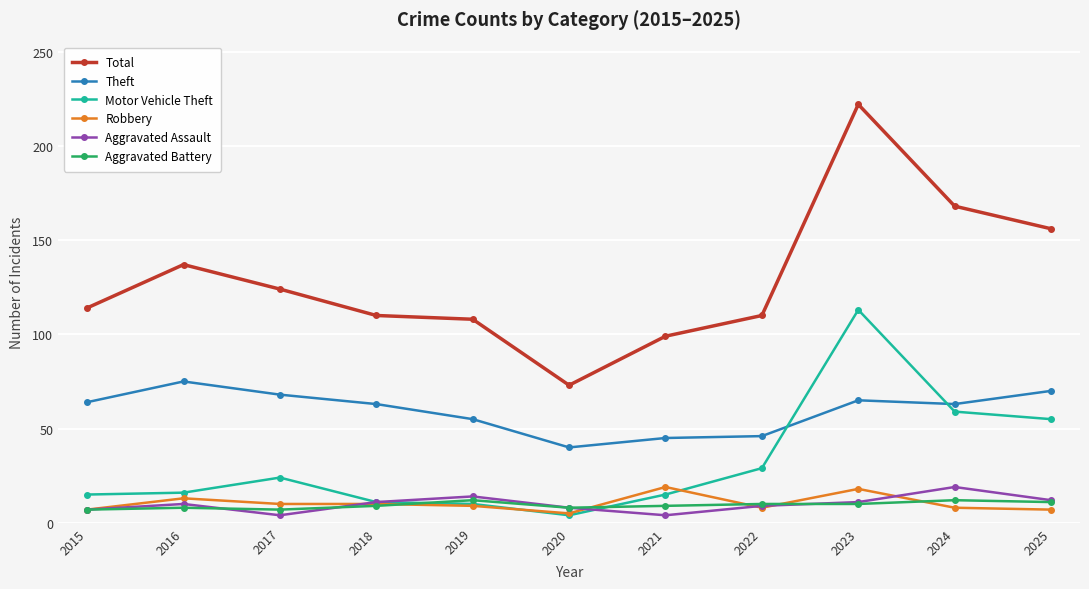

Which series has the largest total across all categories?

Total